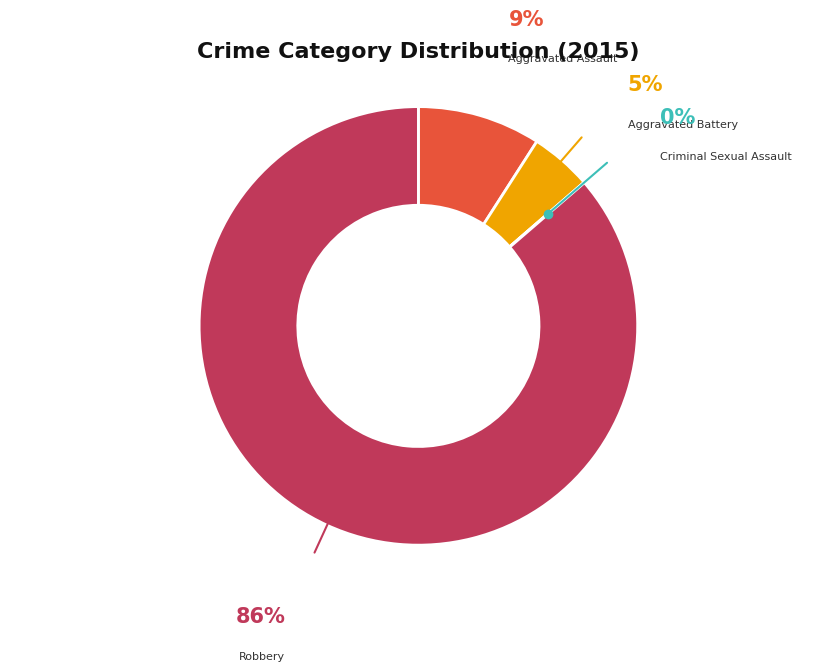

Is there any slice that represents more than half of the pie?

Yes